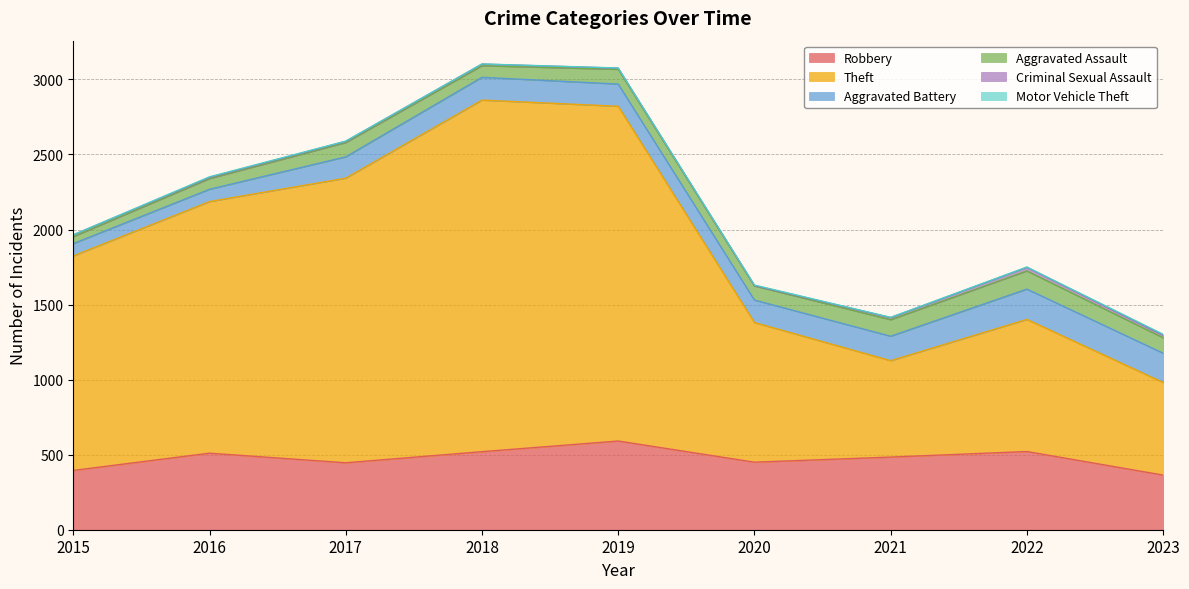

What is the spread (max minus min) of values at 2023?

611